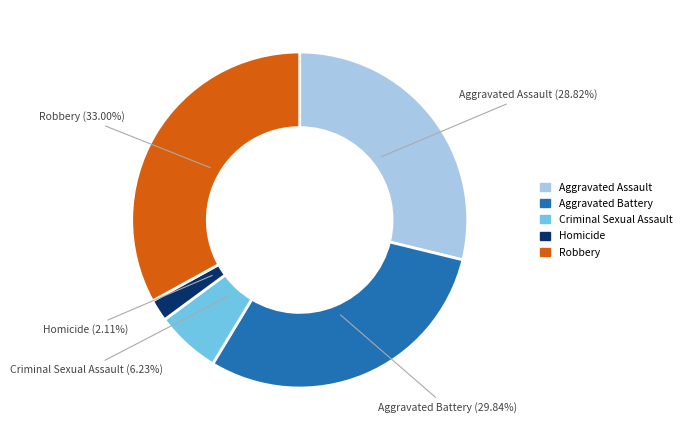

To the nearest percent, what is the difference between the largest and smallest slice percentages?

31%